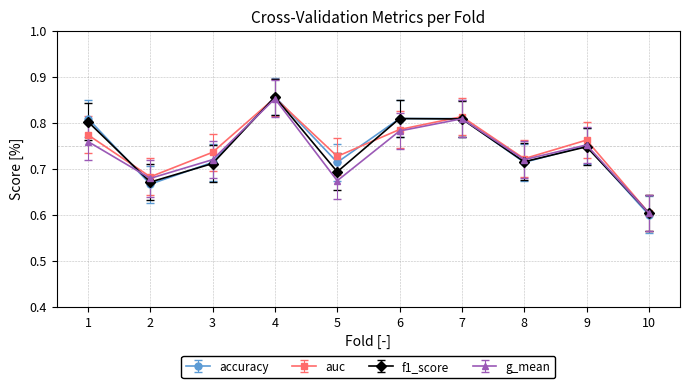

Is this an area chart (filled region under the line)?

No